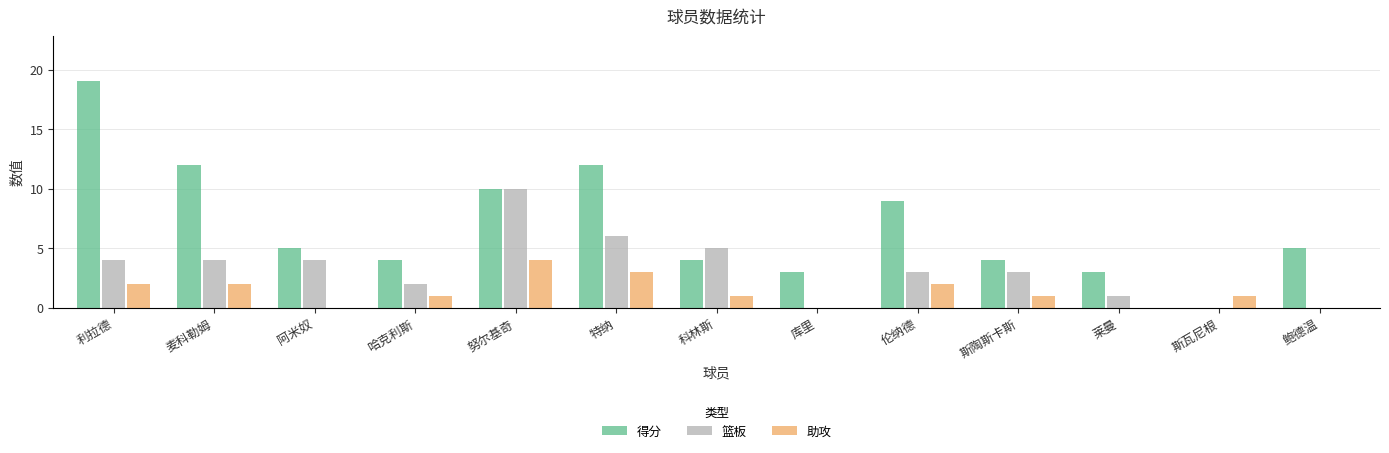

Between 特纳 and 科林斯, which series saw the biggest shift?

得分